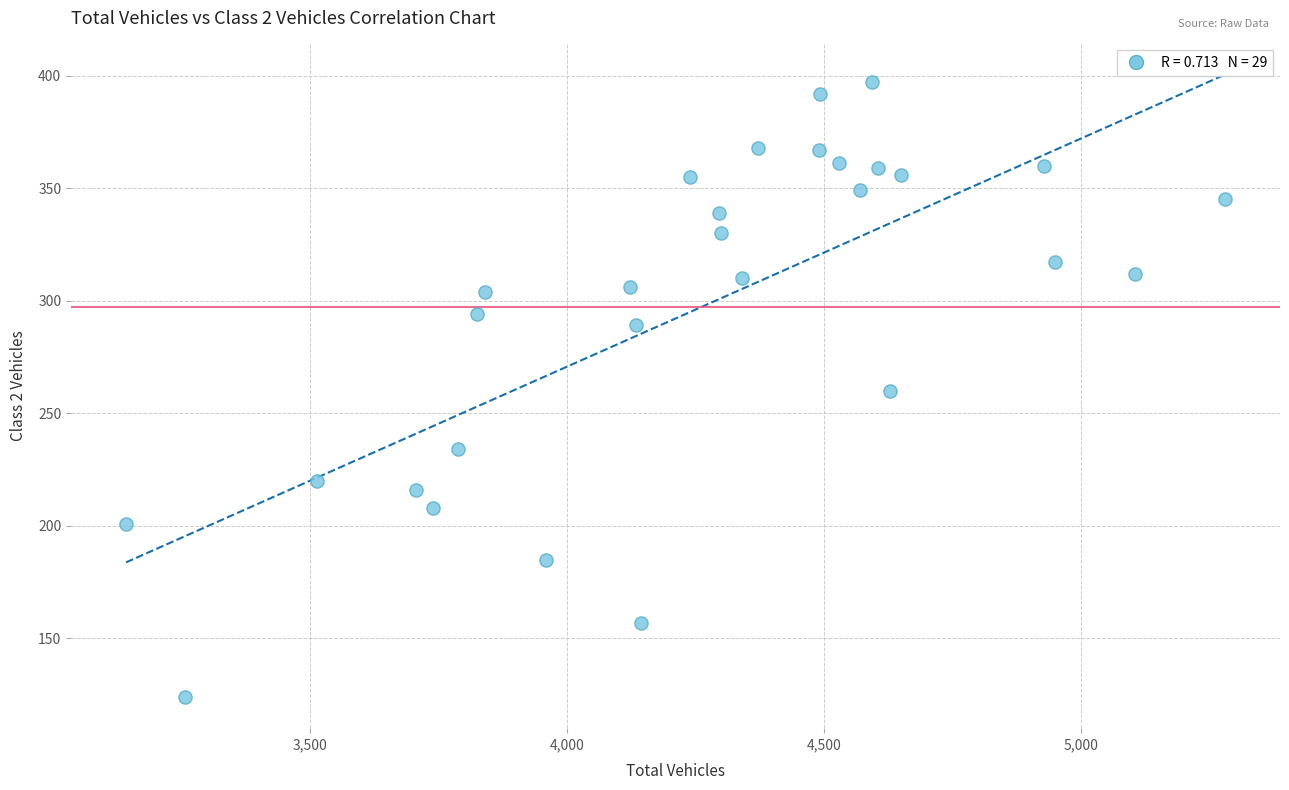

What is the range of X values (max minus min)?

2136